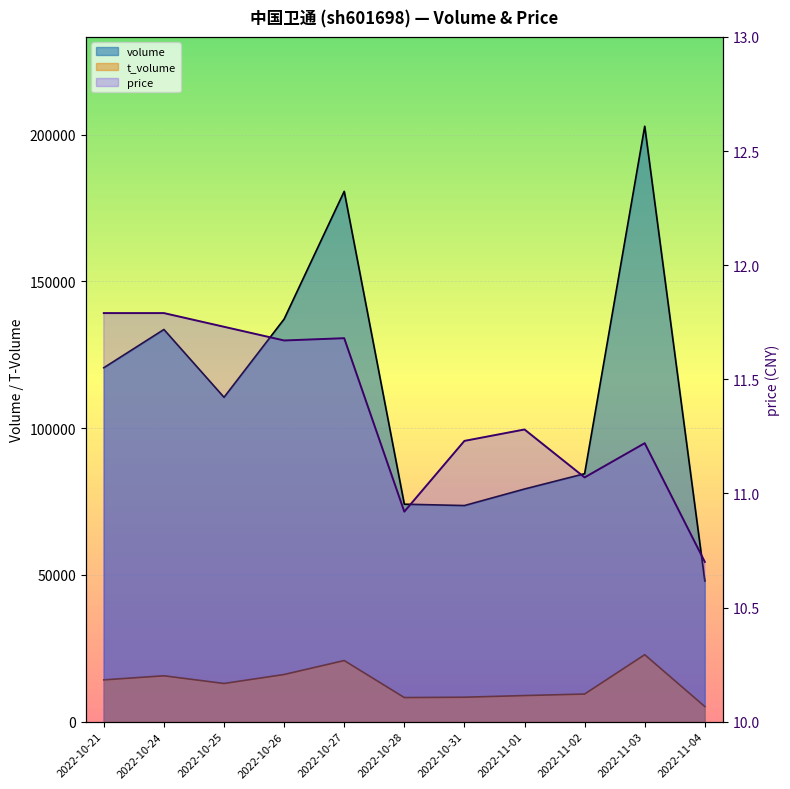

At which category is the sum across all series the highest?

2022-11-03